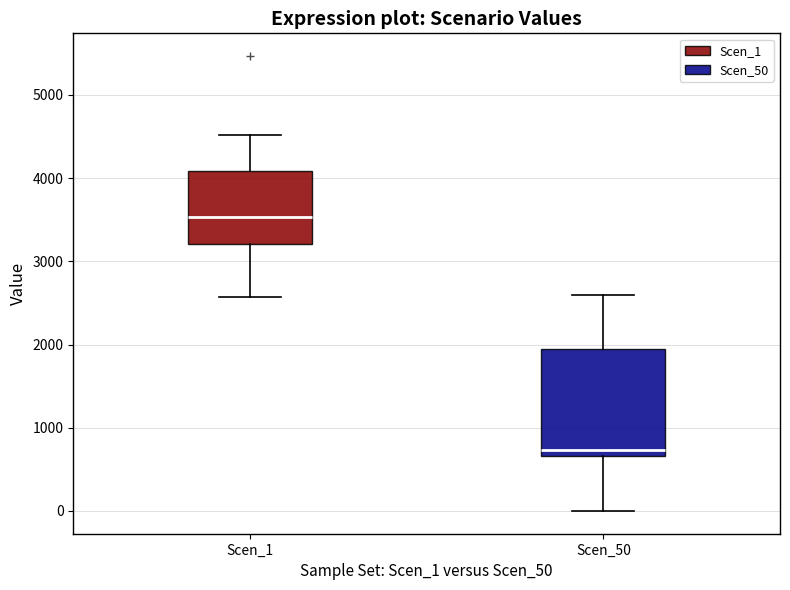

Reading left to right, read every box against the y-axis: the position of its median line, the range the box covers, and the ends of its whiskers. The values are not printed on the chart, so give them approximately, as read against the axis.

Scen_1: median 3500, box 3200 to 4100, whiskers 2600 to 4500
Scen_50: median 700 (just above the box's lower edge), box 700 to 1900, whiskers 0 to 2600